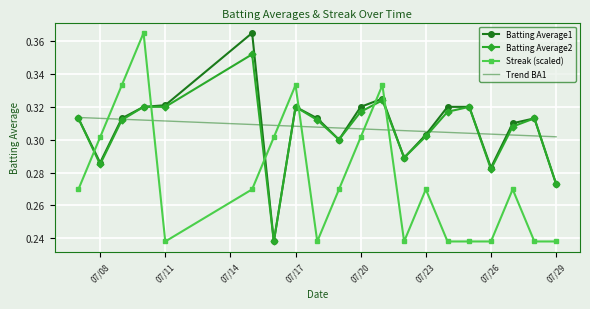

How many times do Streak (scaled) and Batting Average1 cross each other?

6